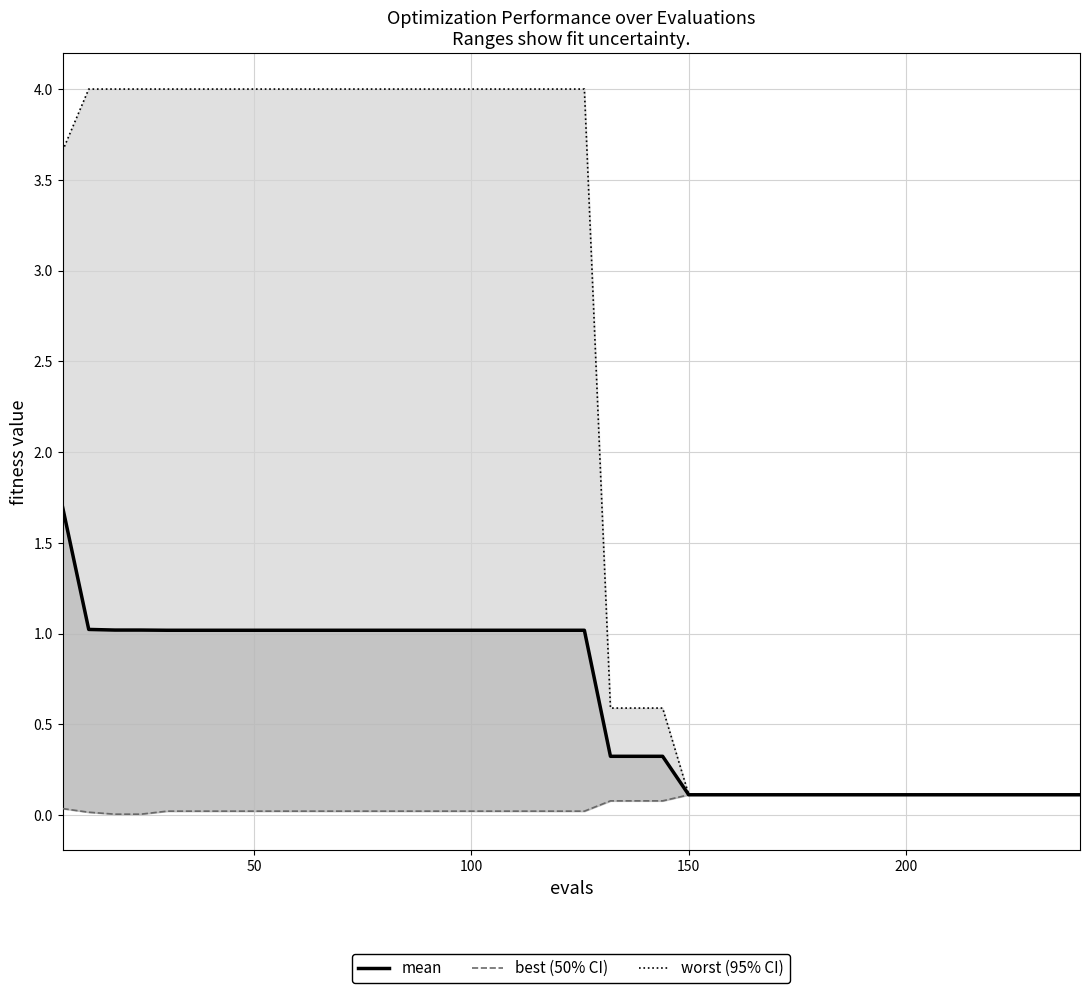

Is the value of mean at 21 greater than the value of best (50% CI) at 50?

Yes